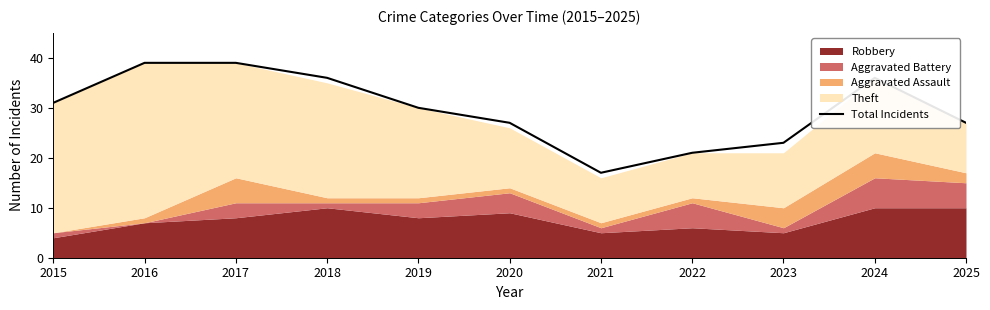

Count the number of categories in the chart.

11